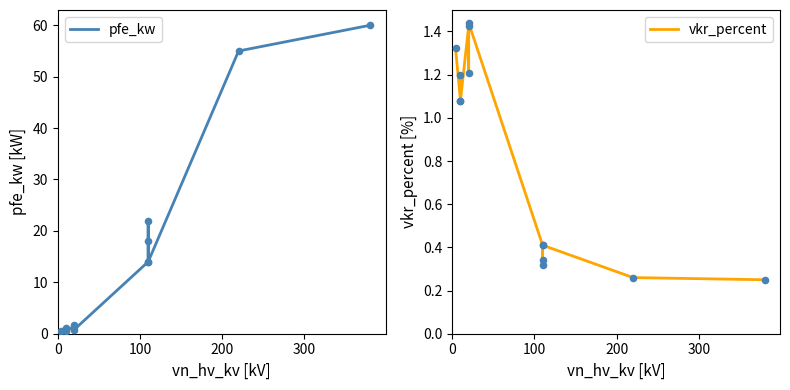

Is the value of pfe_kw at 9 greater than the value of vkr_percent at 12?

Yes